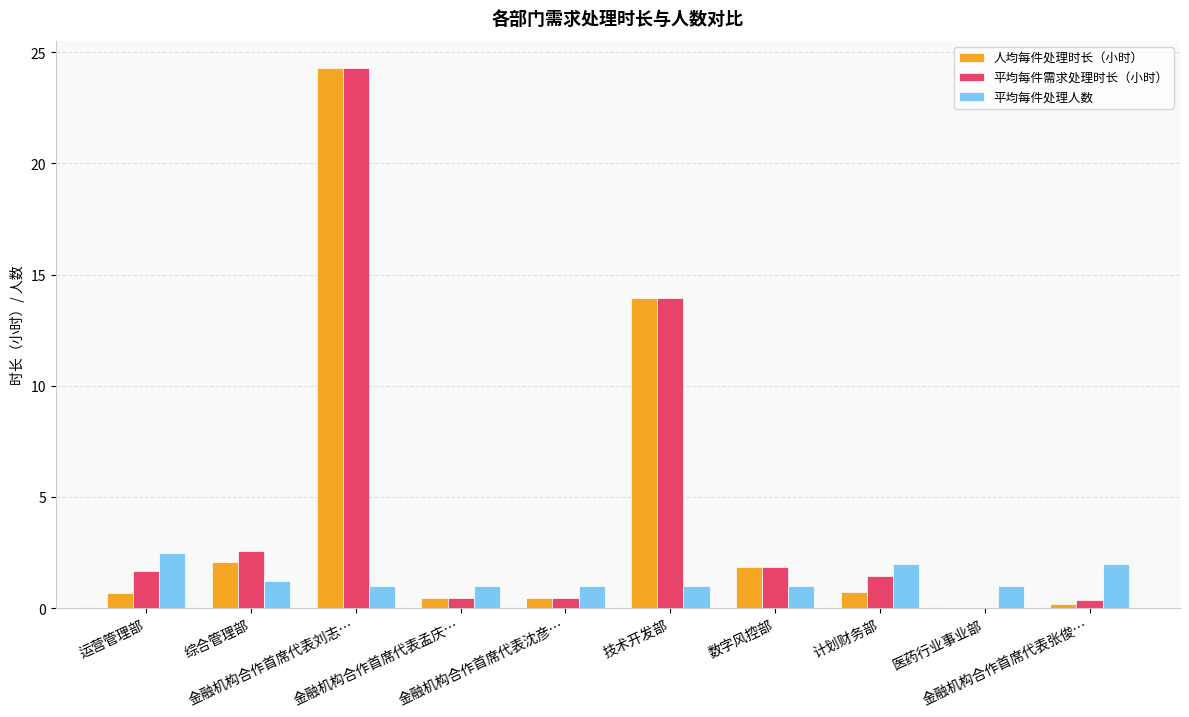

What is the maximum value shown in the chart?

24.3